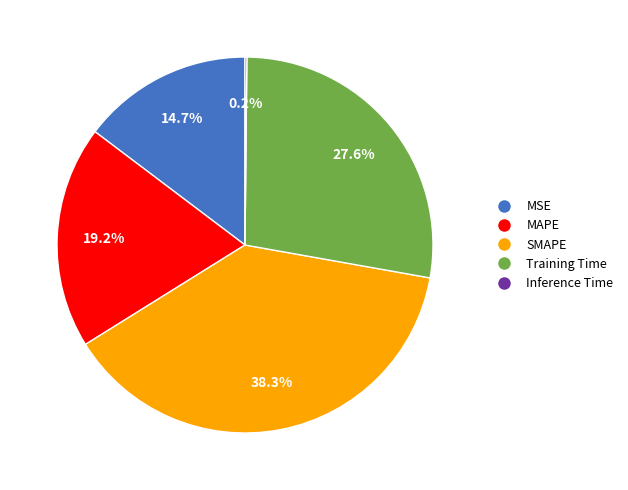

To the nearest percent, what is the average slice percentage?

20%